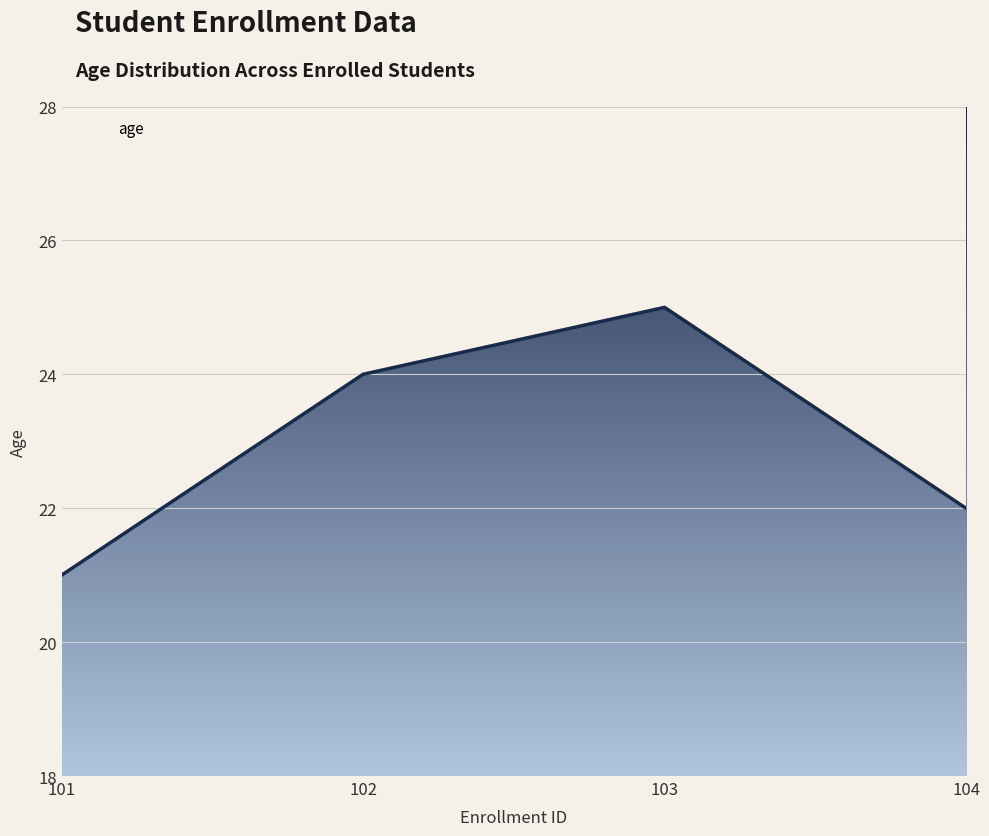

Between 102 and 103, which is larger?

103